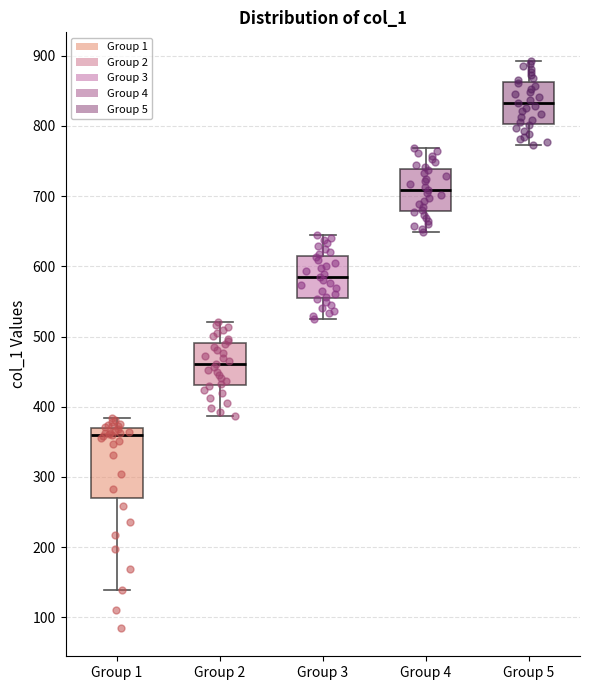

Which box has the lowest median line?

Group 1